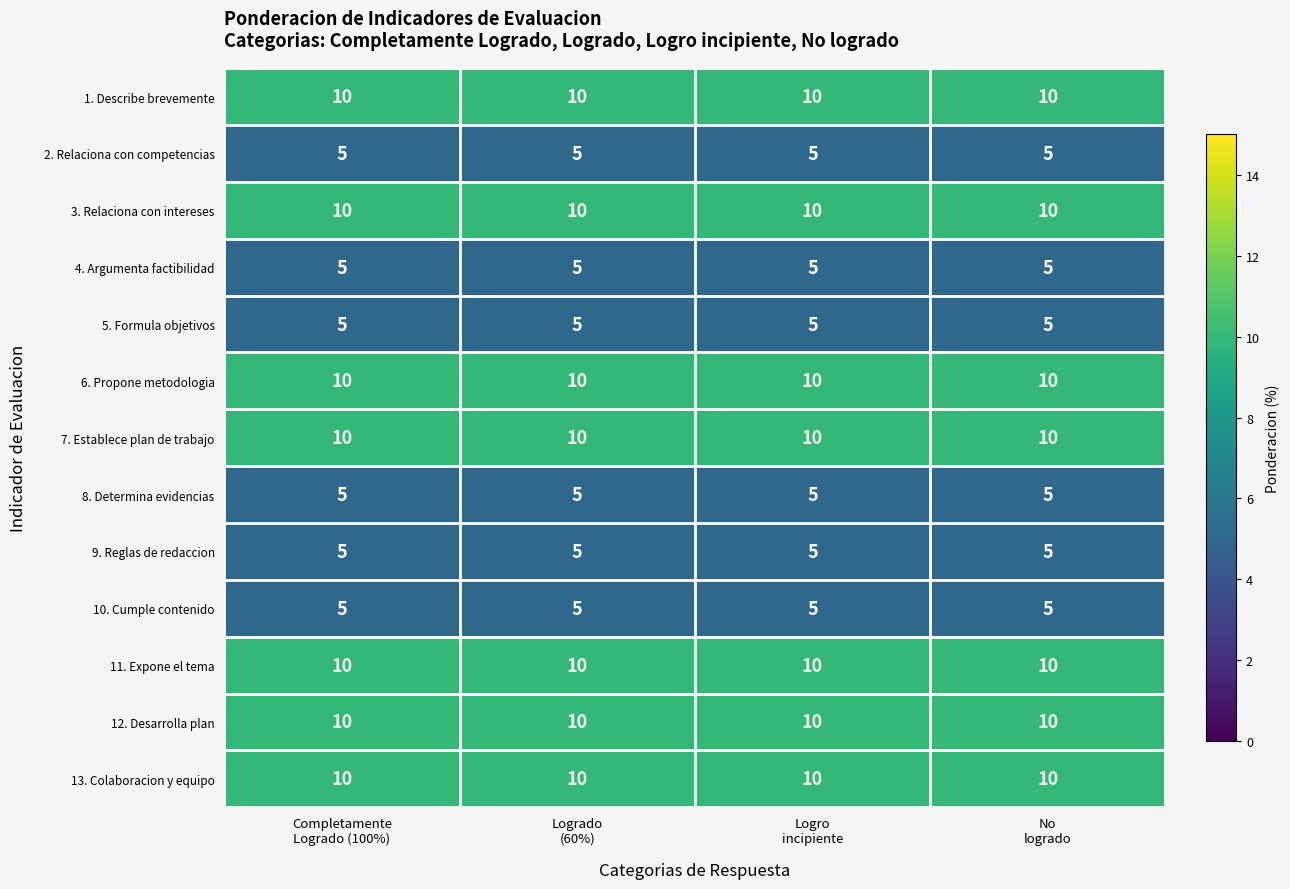

What is the maximum value shown in the chart?

10